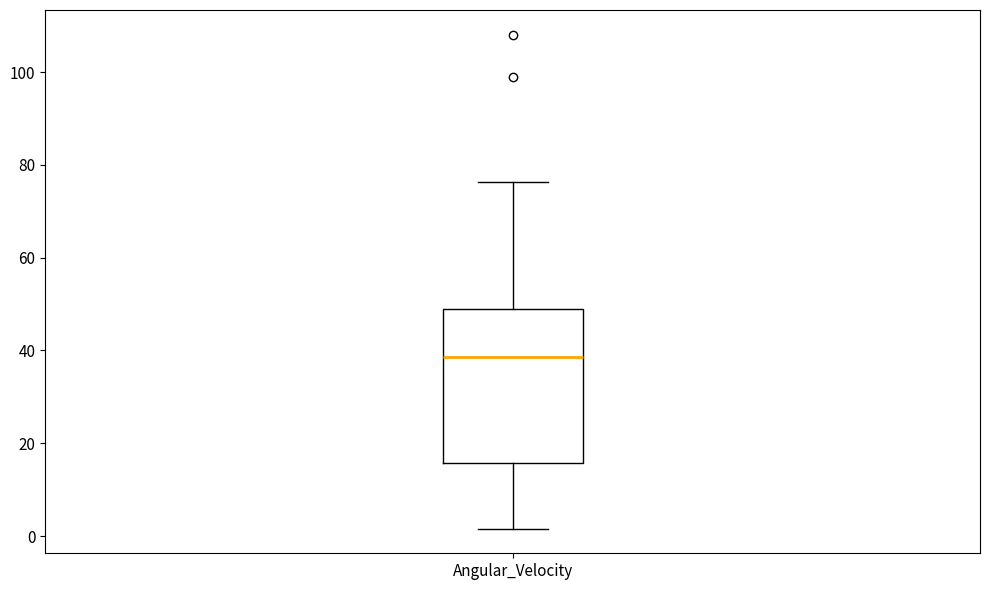

Transcribe this box plot: give where the median line is, the range the box spans, and where the two whiskers end, as read against the y-axis. The values are not printed on the chart, so give them approximately, as read against the axis.

median 38, box 16 to 48, whiskers 2 to 76